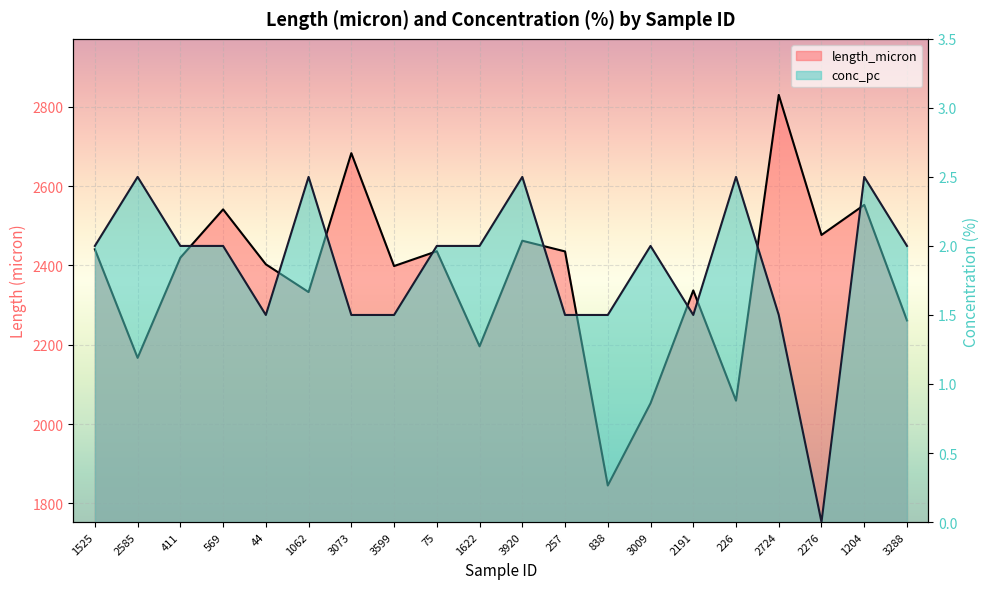

The value of length_micron at 226 is 2058.9. True or false?

True